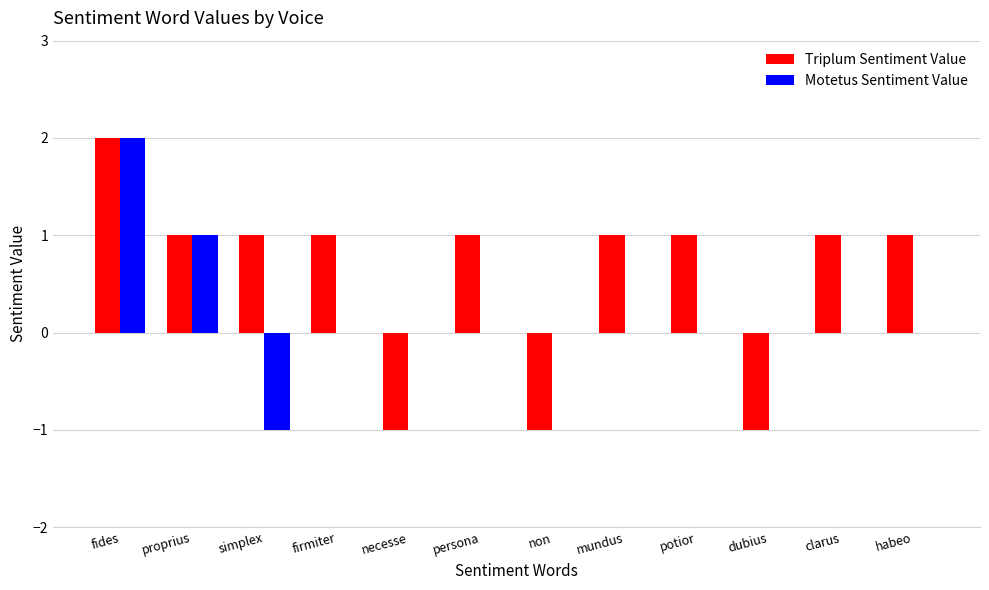

At which category does the chart reach its peak across all series?

fides